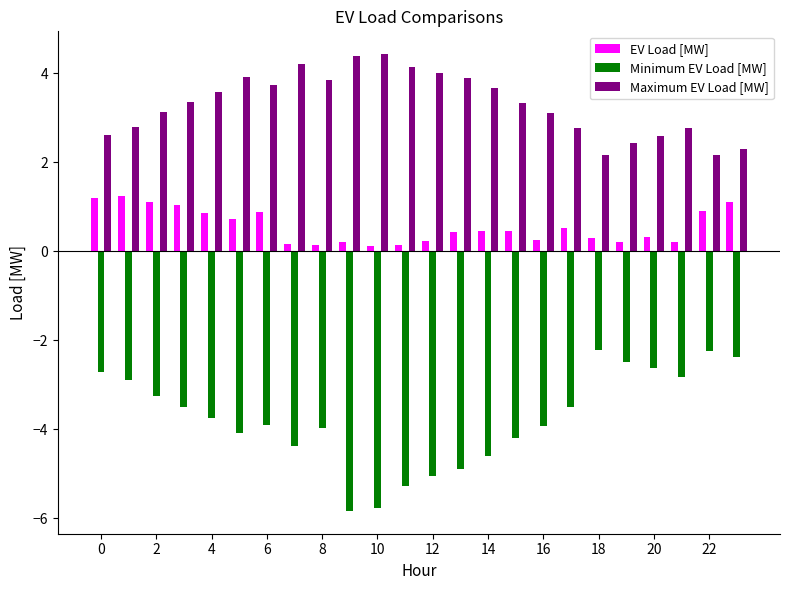

What is the difference between the second highest and minimum values in the Maximum EV Load [MW] series?

2.2